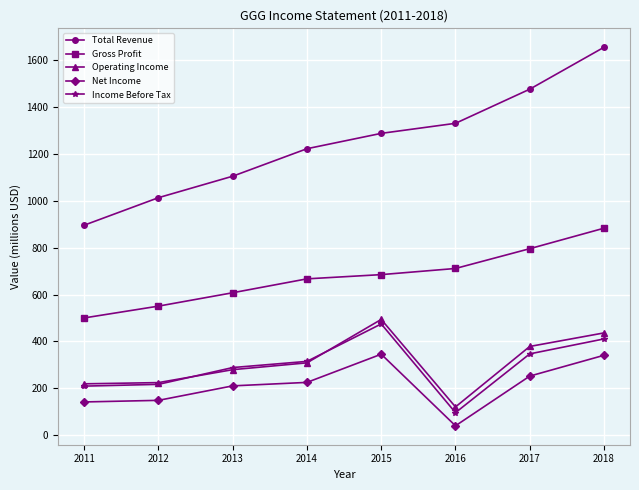

Which series has the largest range (max minus min)?

Total Revenue